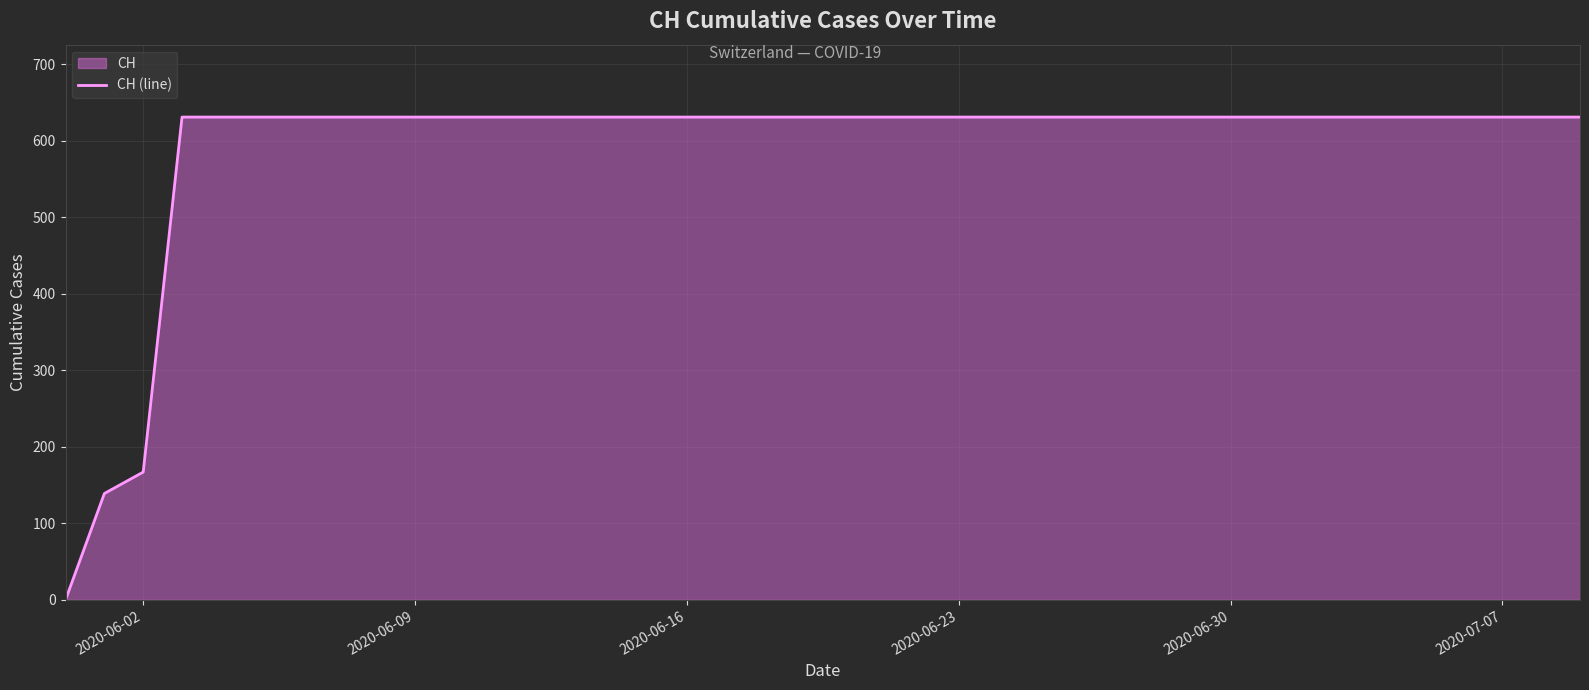

Count the number of data series in this chart.

1